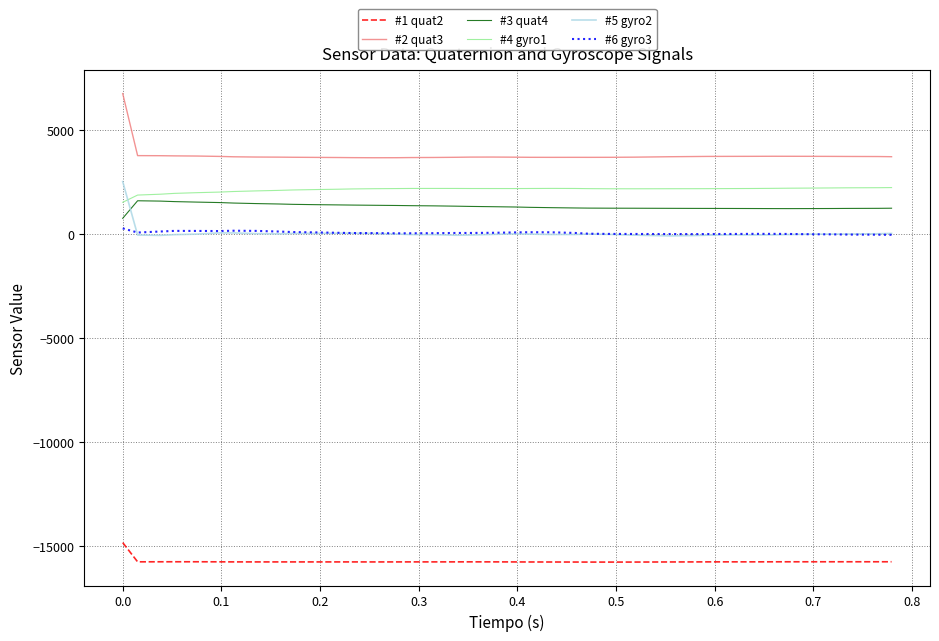

Which series has the largest total across all categories?

#2 quat3